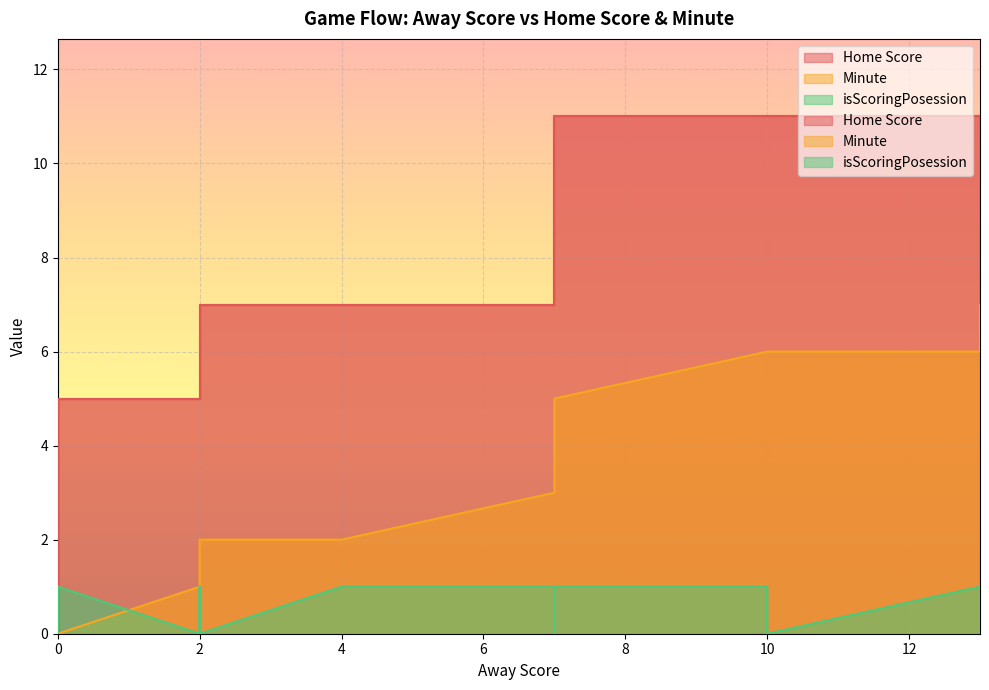

What is the value of the isScoringPosession point at the 39th from the left?

1